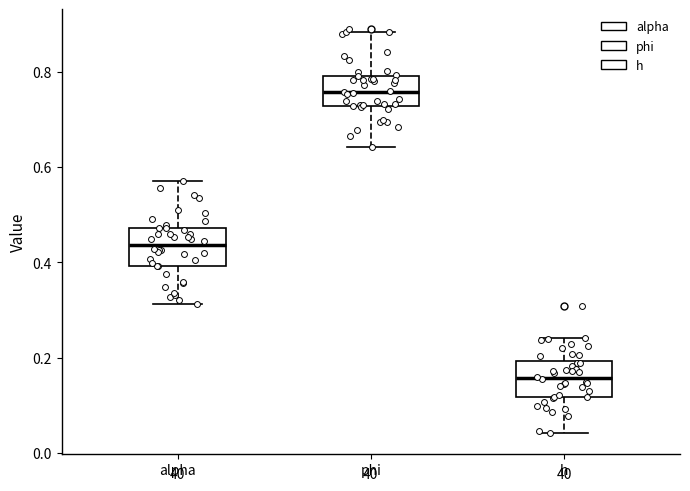

Reading left to right, read every box against the y-axis: the position of its median line, the range the box covers, and the ends of its whiskers. The values are not printed on the chart, so give them approximately, as read against the axis.

alpha: median 0.44, box 0.40 to 0.48, whiskers 0.32 to 0.58
phi: median 0.76, box 0.72 to 0.80, whiskers 0.64 to 0.88
h: median 0.16, box 0.12 to 0.20, whiskers 0.04 to 0.24